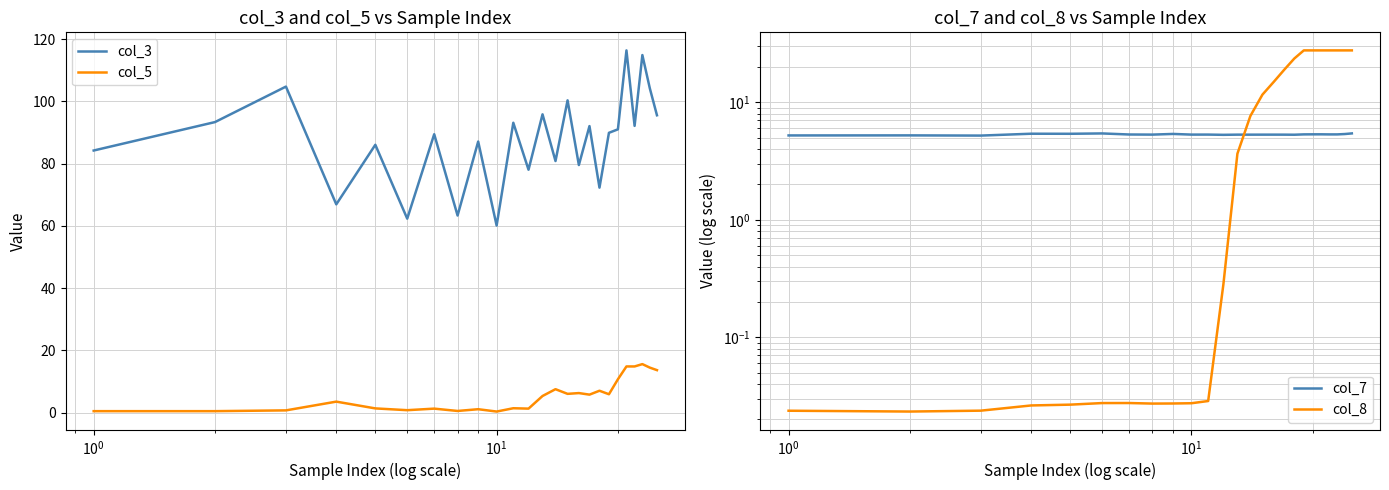

True or false: col_3 and col_5 cross at least once.

False